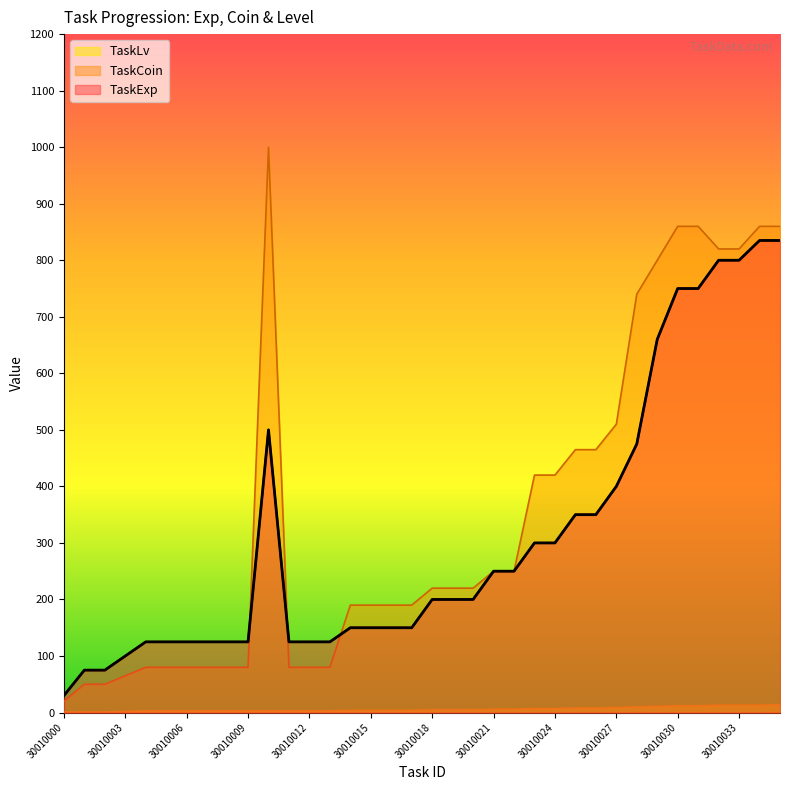

What is the average value of the TaskLv series?

6